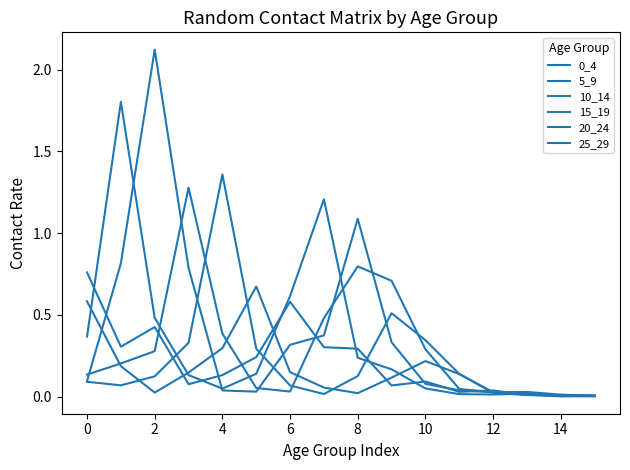

Does the chart display data point markers on the line(s)?

No